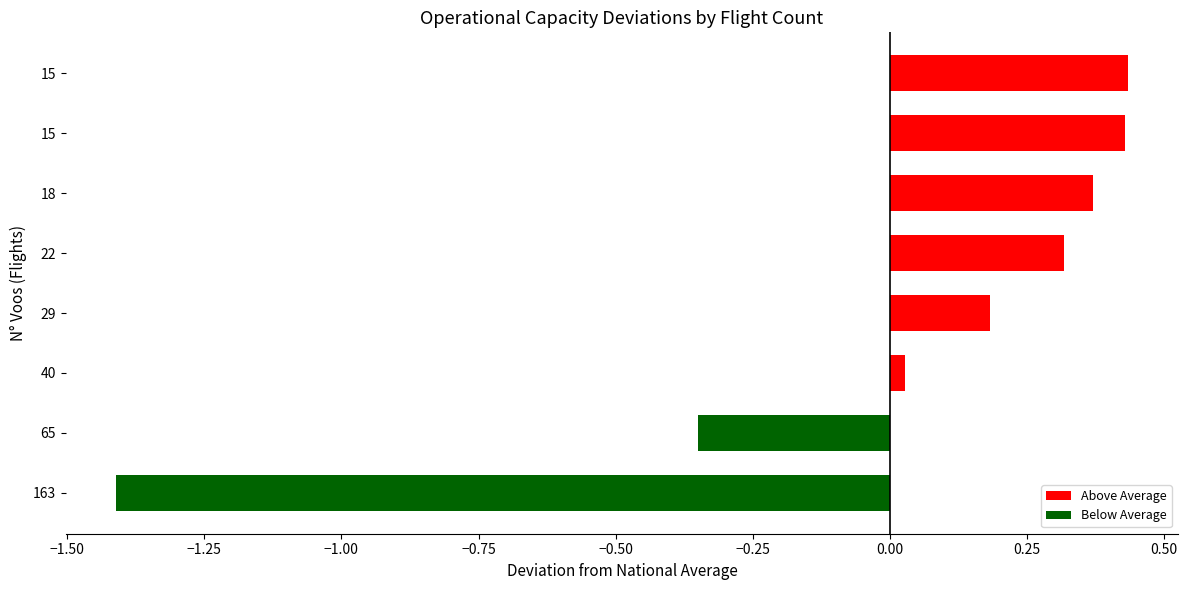

How many values are below zero?

2